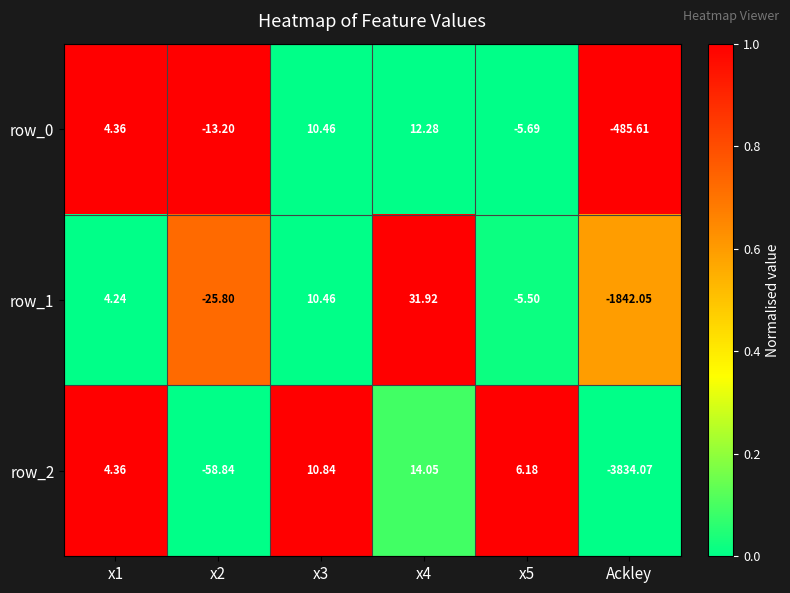

At how many categories does at least one series exceed 0?

4